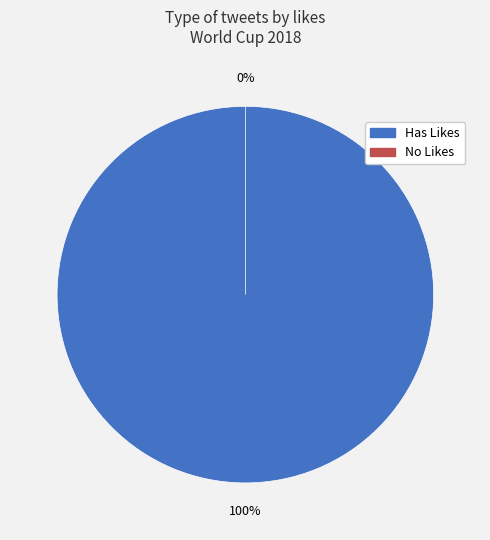

How many segments does this pie chart have?

2